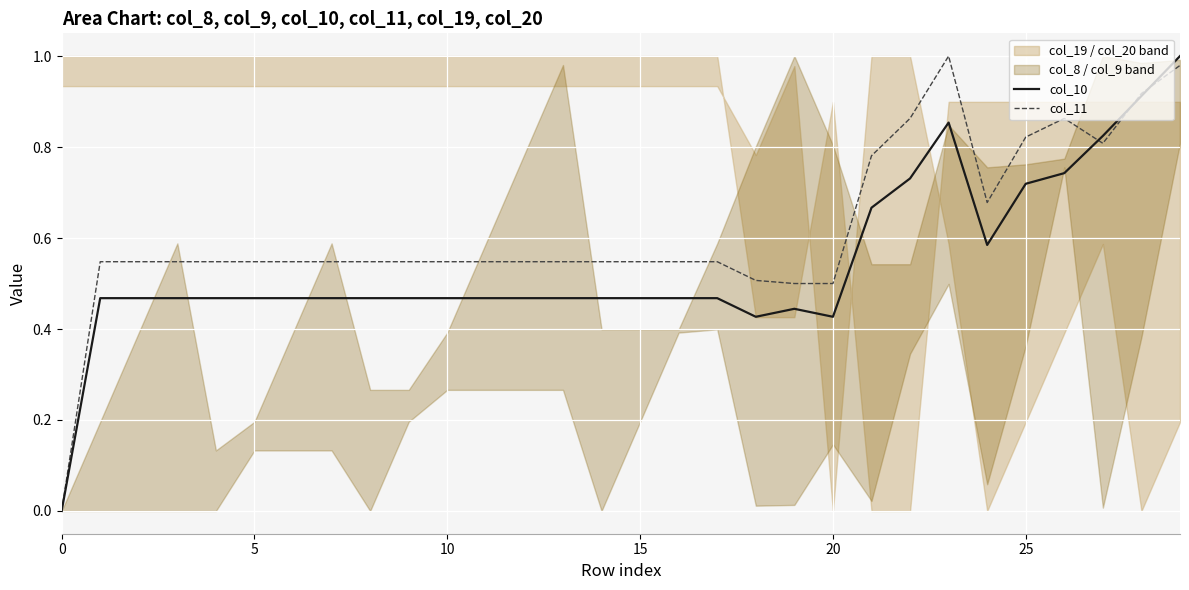

After their last crossing, which series has the higher values: col_10 or col_11?

col_10